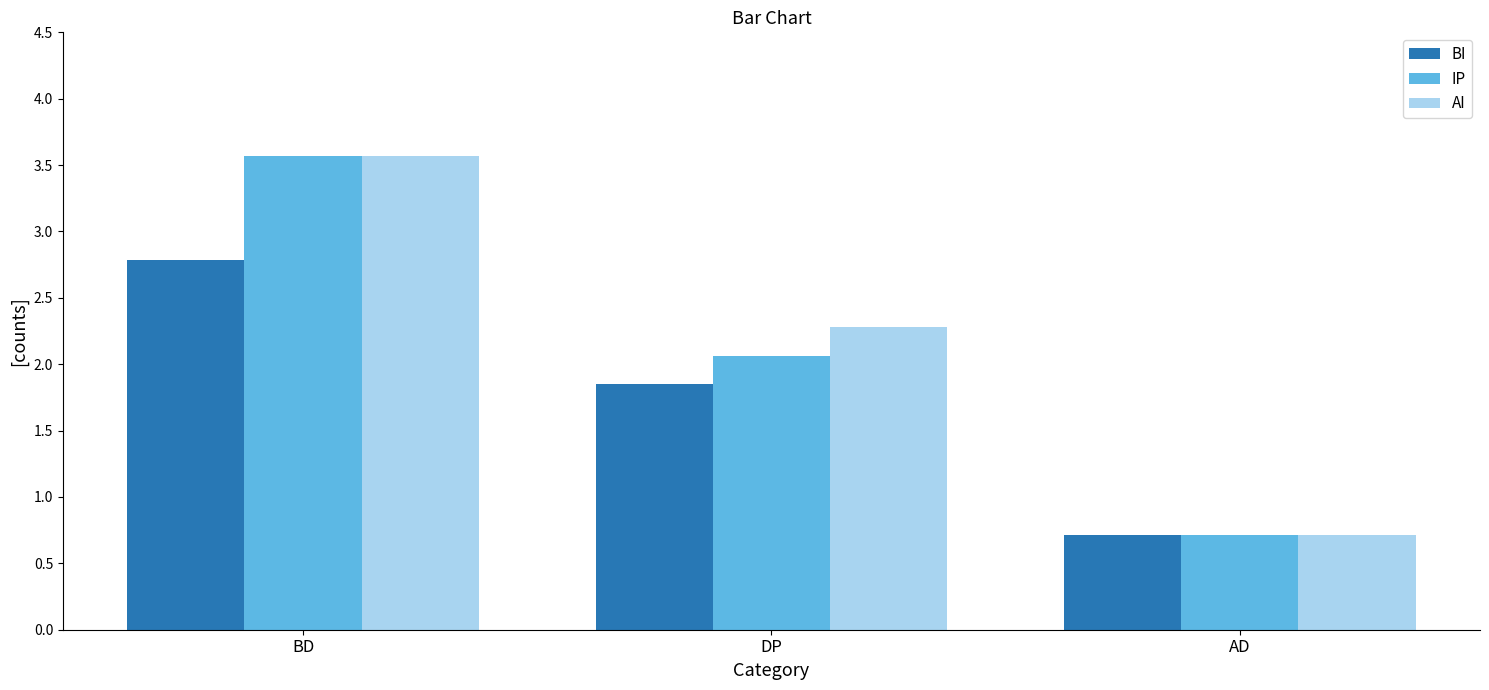

True or false: IP has a value of 2.9 at DP.

False